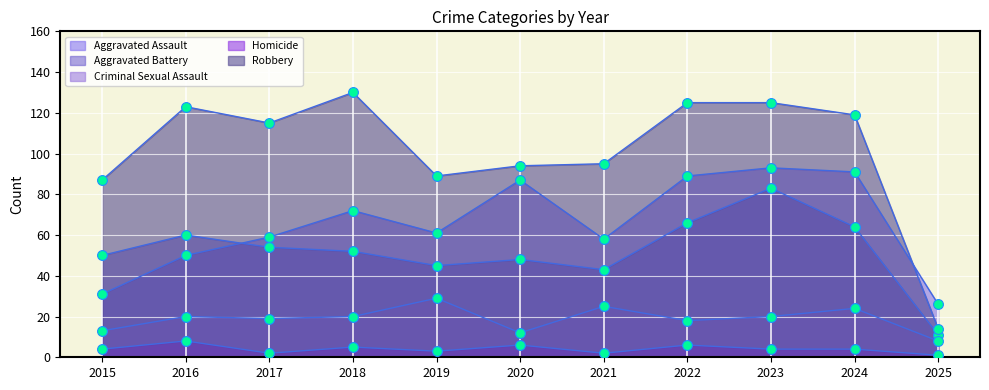

At which category is the sum across all series the highest?

2023